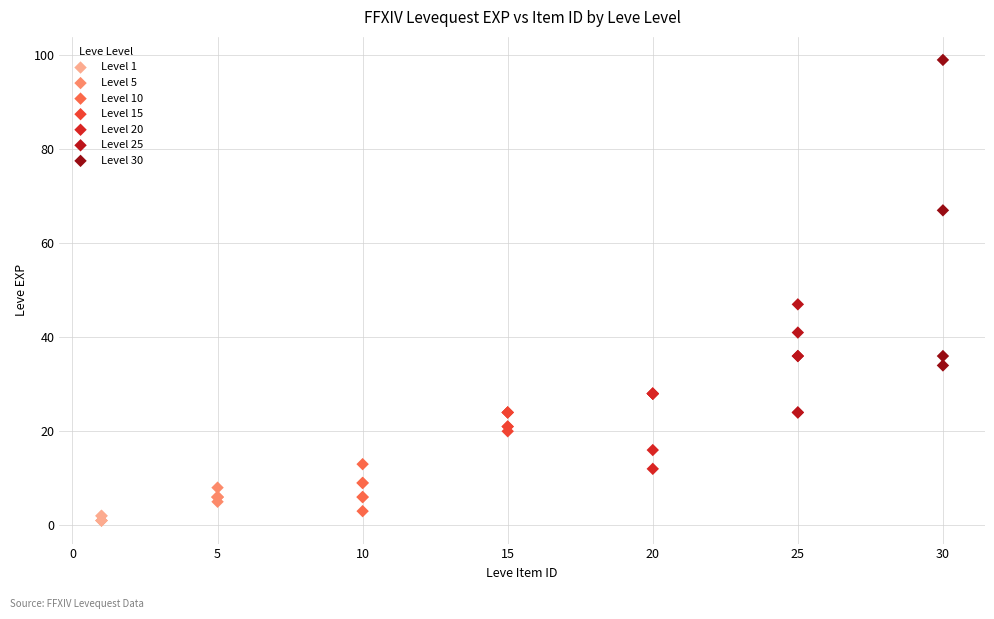

What are all the series names shown in the legend?

Level 1, Level 5, Level 10, Level 15, Level 20, Level 25, Level 30